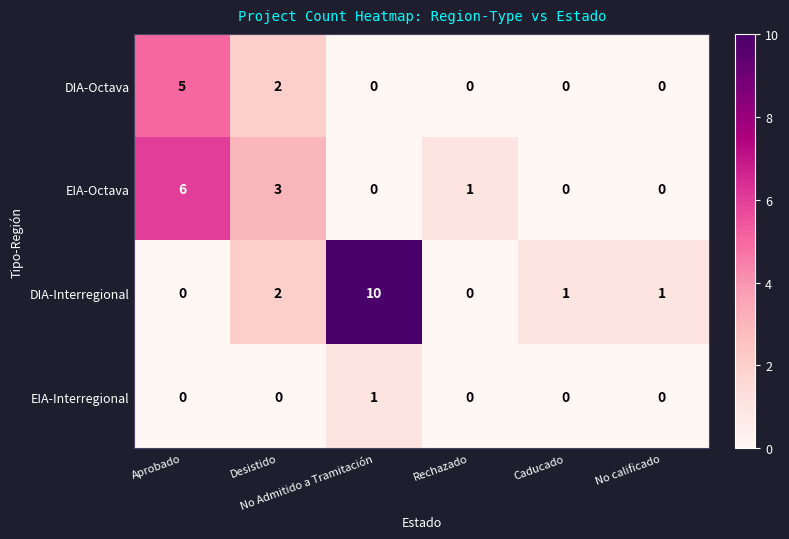

Count the number of categories in the chart.

6